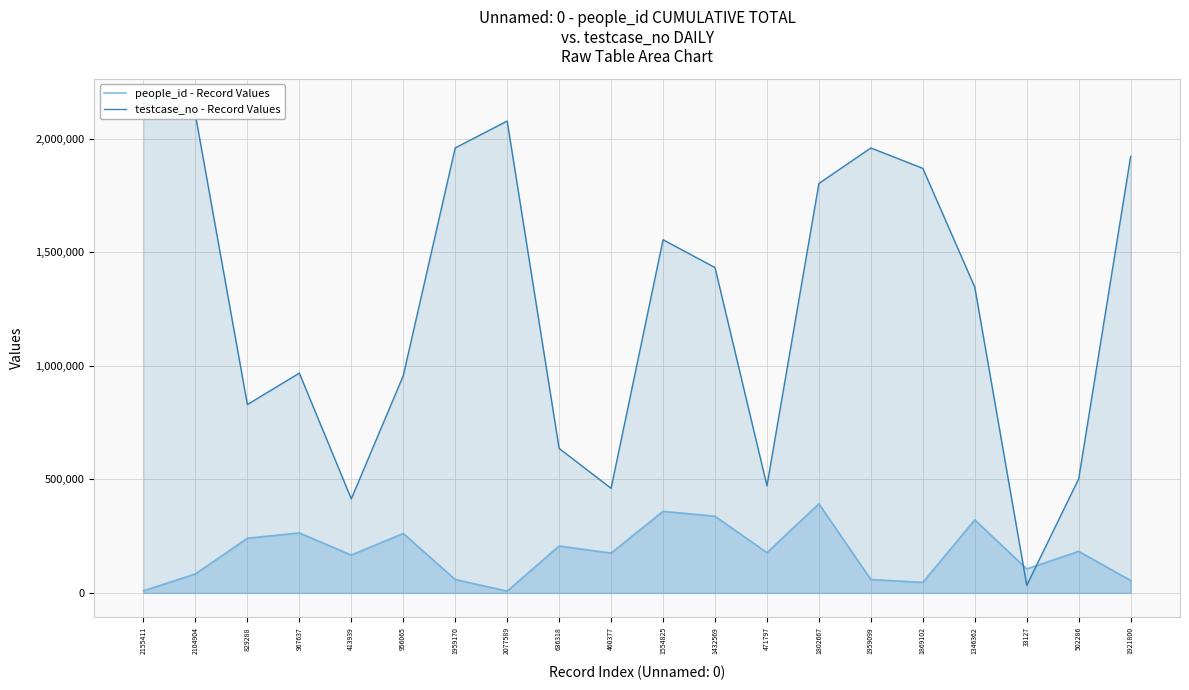

How many values in the people_id - Record Values series are below 177272?

10